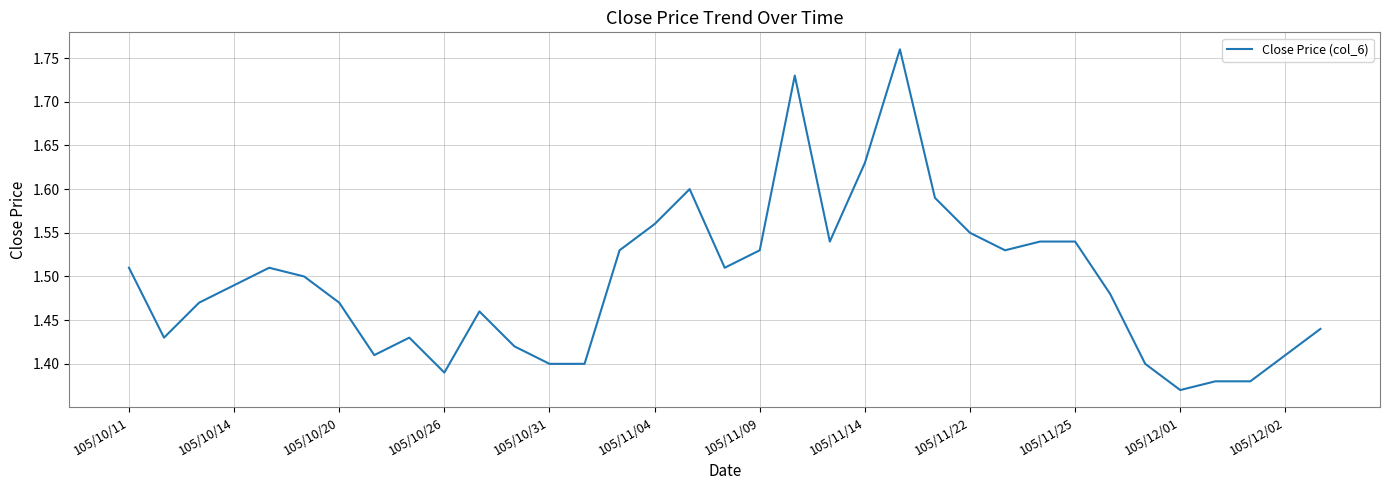

What is the difference between the maximum and minimum values?

0.4